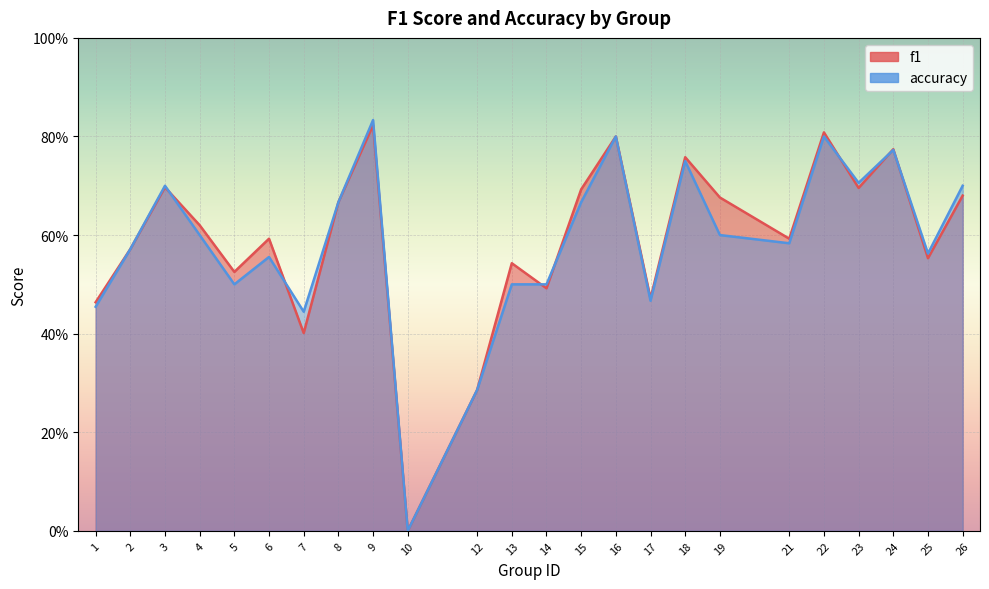

What is the sum of the accuracy values at 9 and 22?

1.6